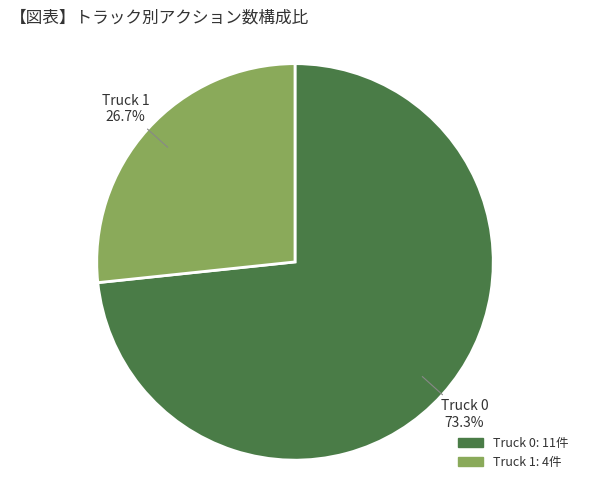

To the nearest percent, what is the combined percentage of Truck 0 and Truck 1?

100%